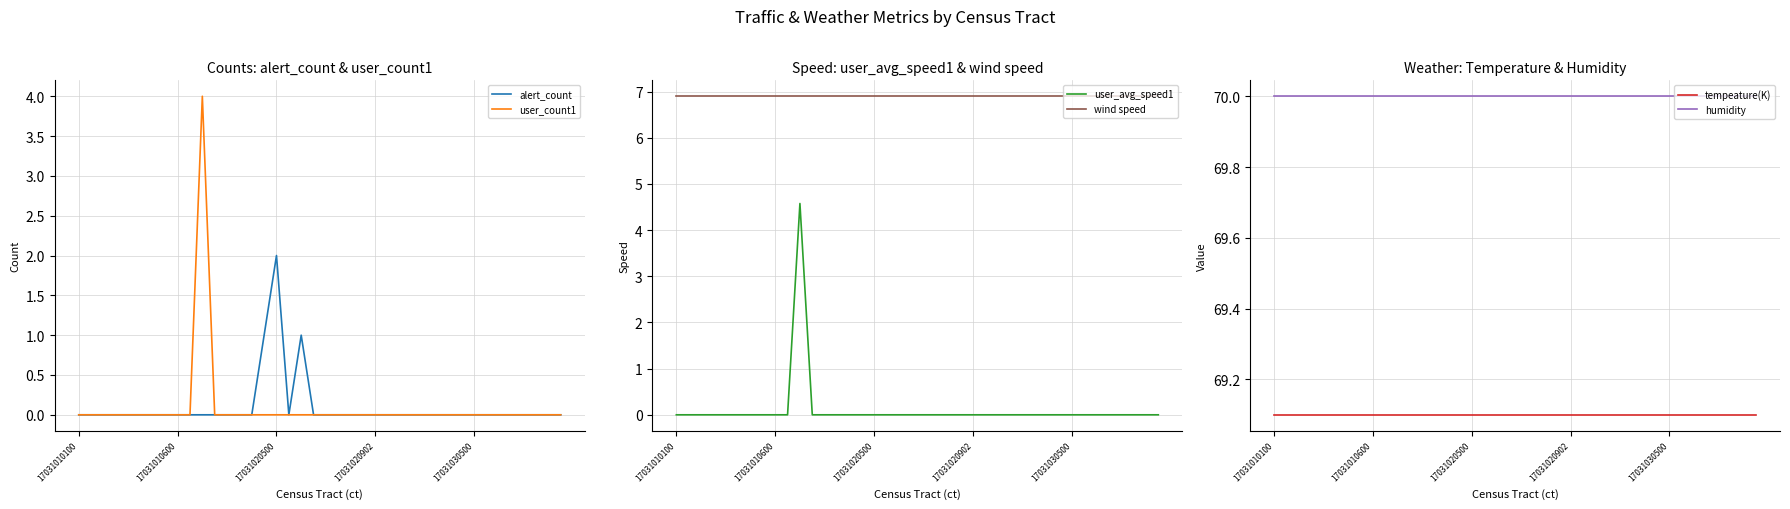

The value of user_avg_speed1 at 13 is -1.8. True or false?

False